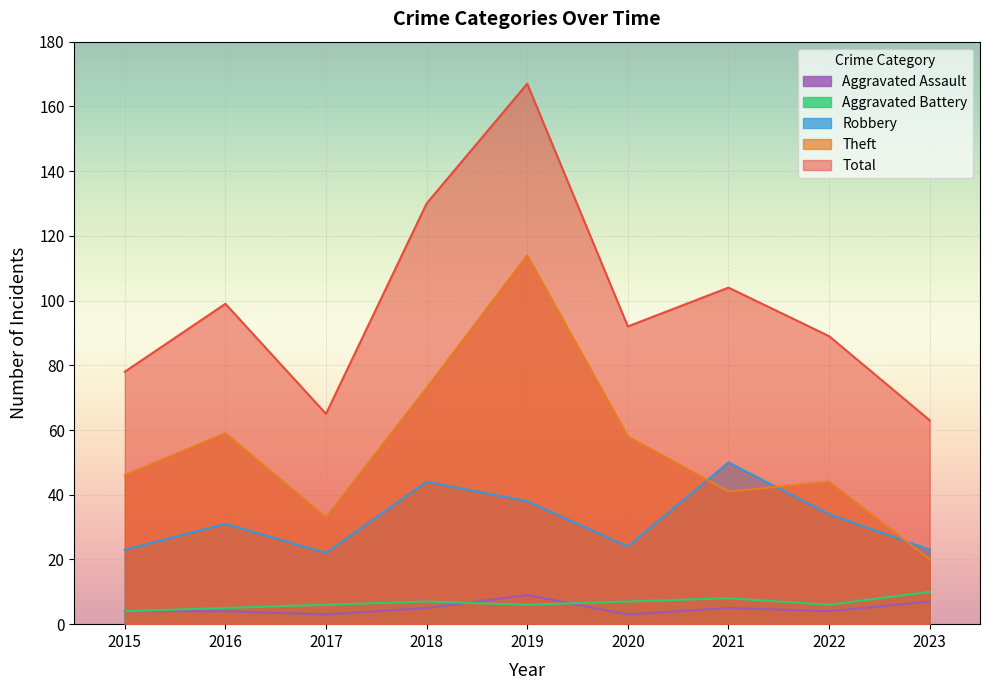

Count the Aggravated Assault values in the range 4 to 5.

5